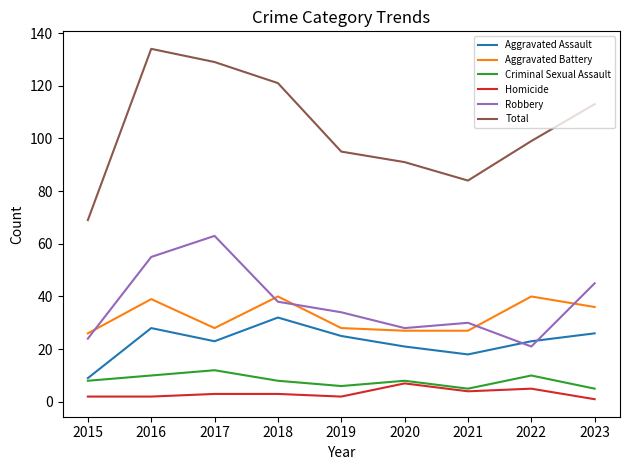

What value does the Homicide series have at 2020?

7